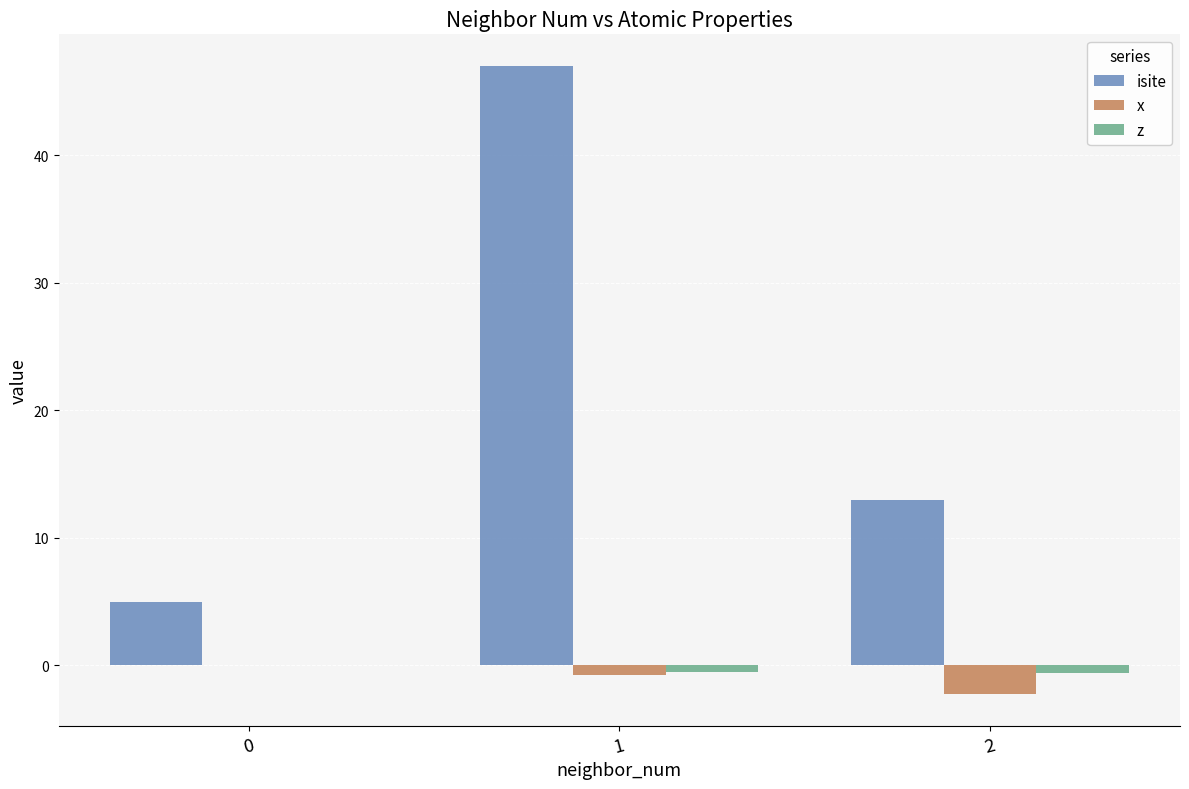

What is the maximum value shown in the chart?

47.0